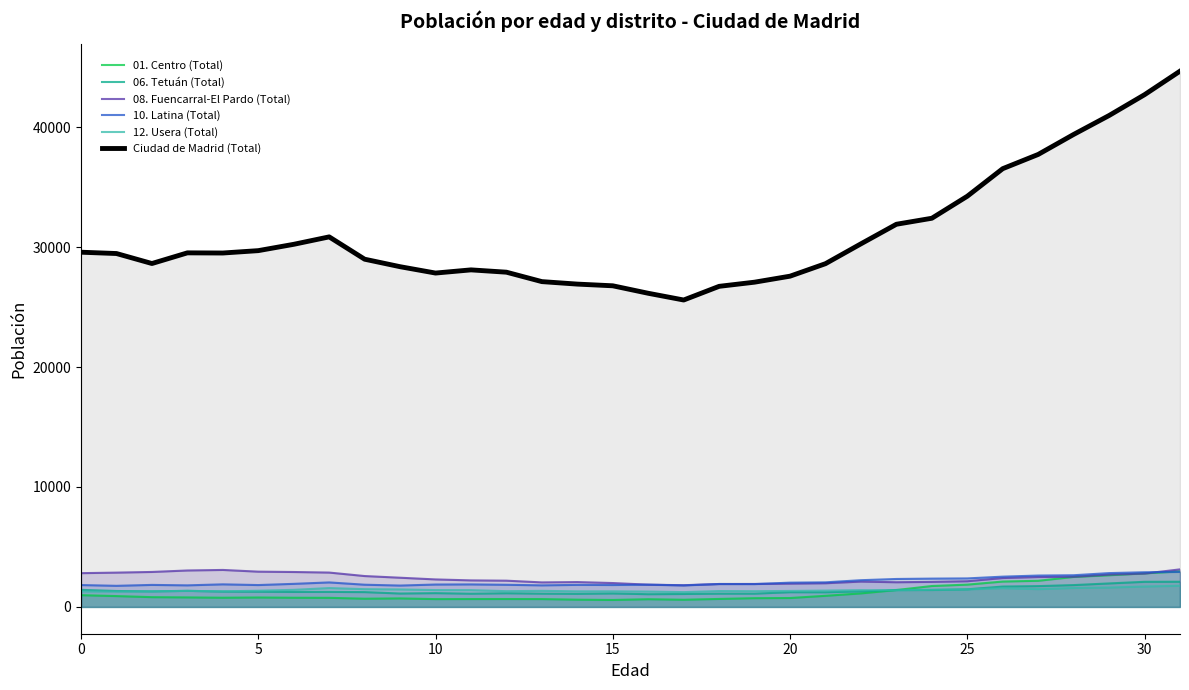

At 24, list the series in order from largest to smallest.

Ciudad de Madrid (Total), 10. Latina (Total), 08. Fuencarral-El Pardo (Total), 01. Centro (Total), 12. Usera (Total), 06. Tetuán (Total)